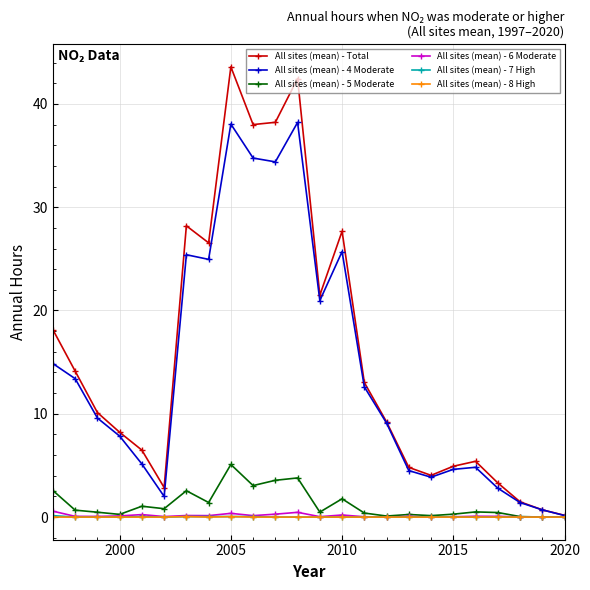

What is the difference between the maximum and minimum values in the All sites (mean) - Total series?

43.4